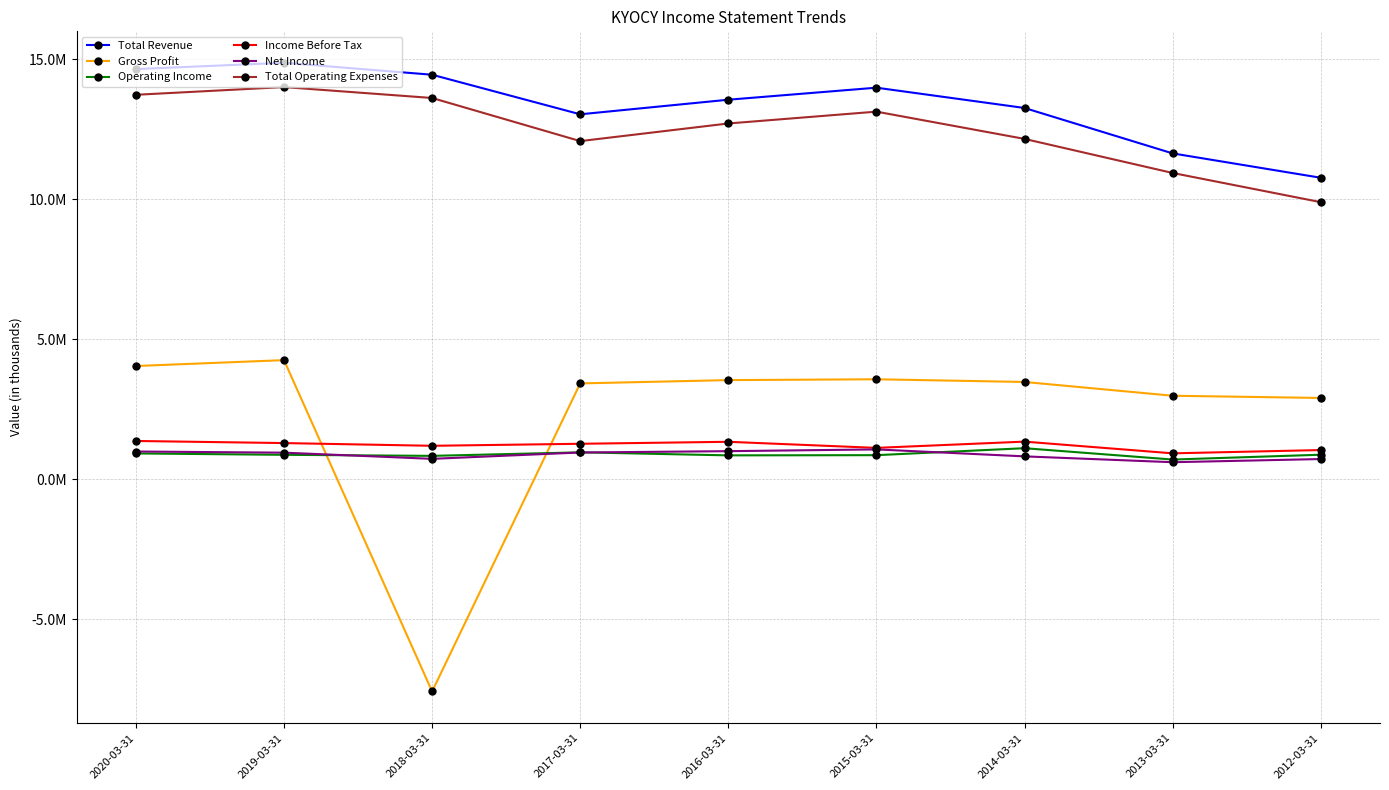

What is the smallest value displayed?

-7585200